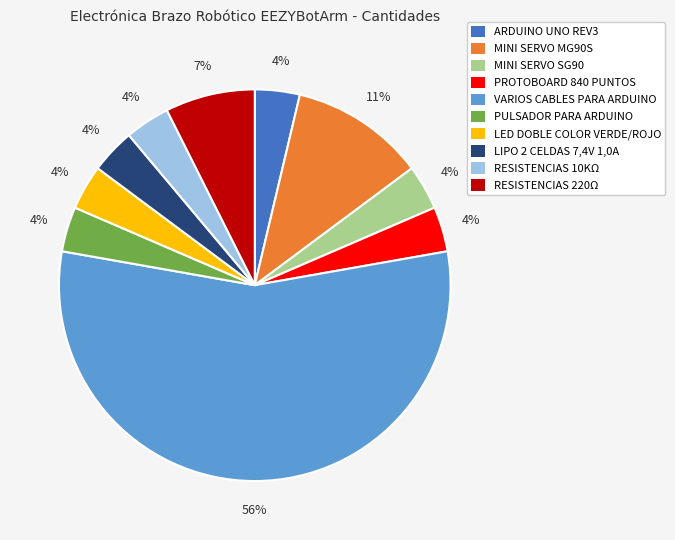

What is the ratio of the value at RESISTENCIAS 10KΩ to the value at ARDUINO UNO REV3?

1.0